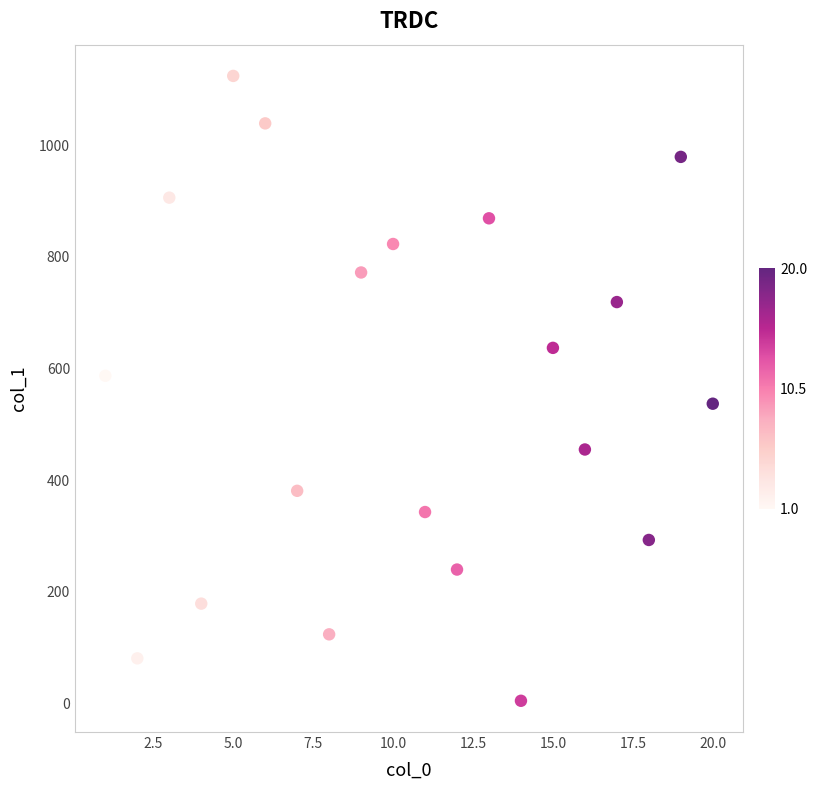

What is the range of X values (max minus min)?

19